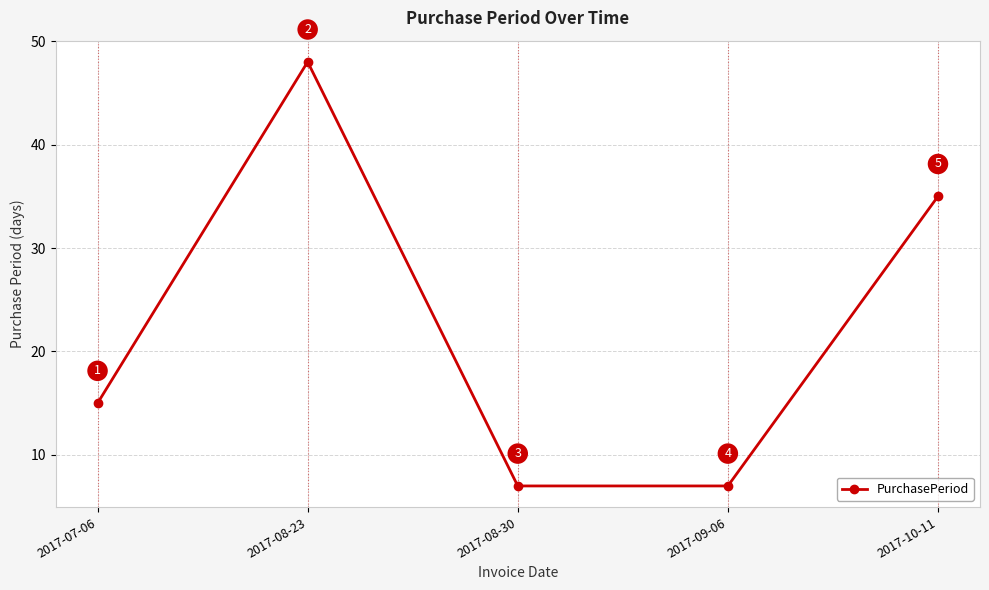

The value at 2017-08-23 is 63. True or false?

False